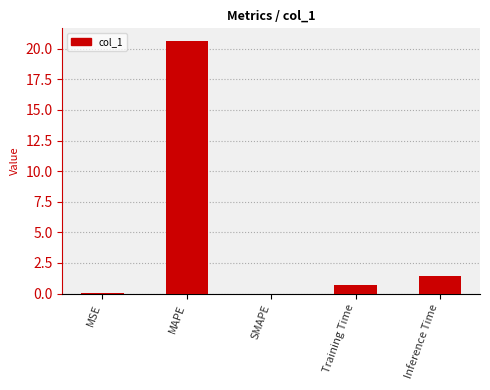

What is the greatest value displayed?

20.6